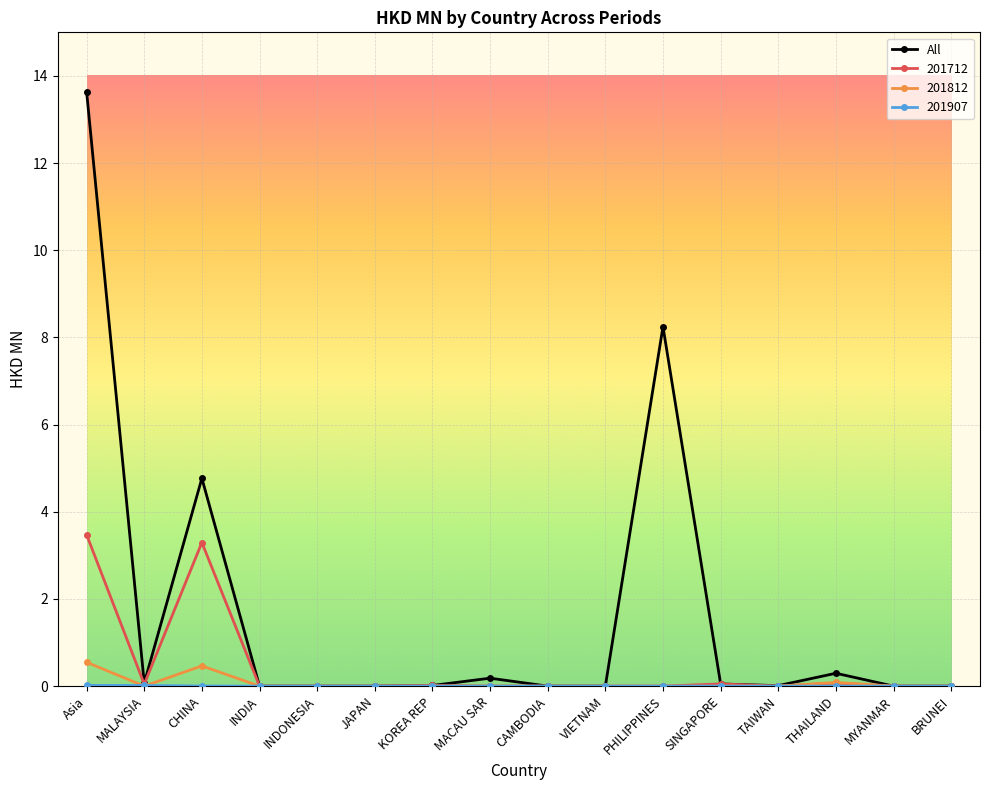

Is it true that 201712 equals 3.5 at Asia?

True